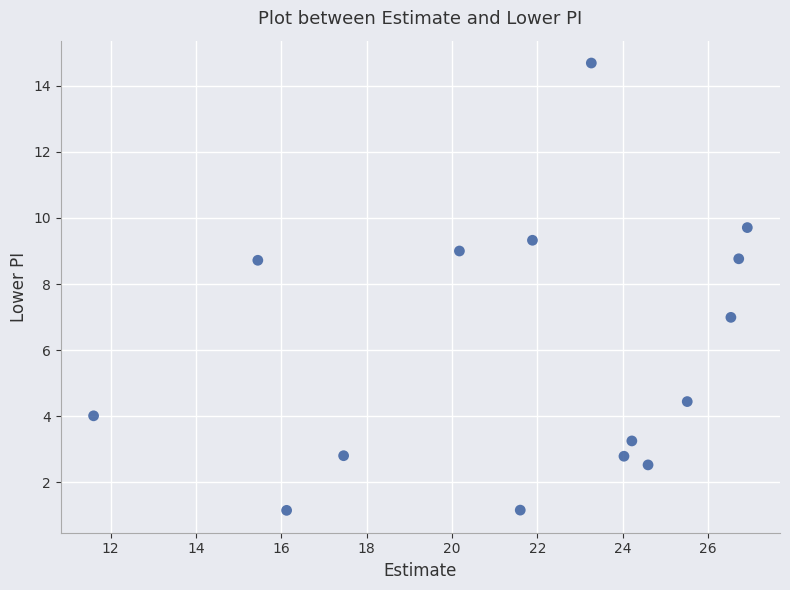

What is the range of X values (max minus min)?

15.3